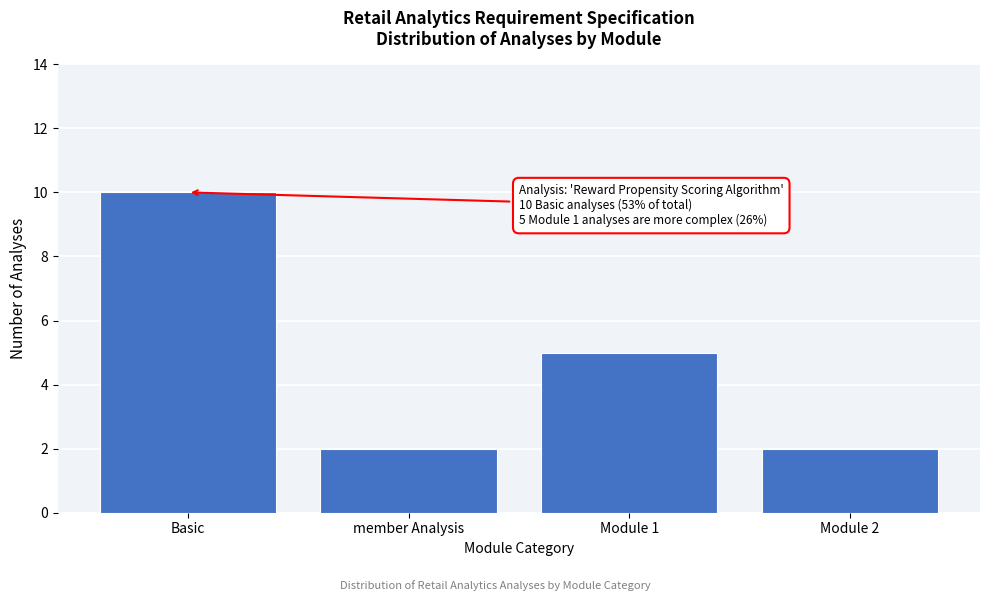

Reading left to right, transcribe all the data shown in this chart.

10	2	5	2